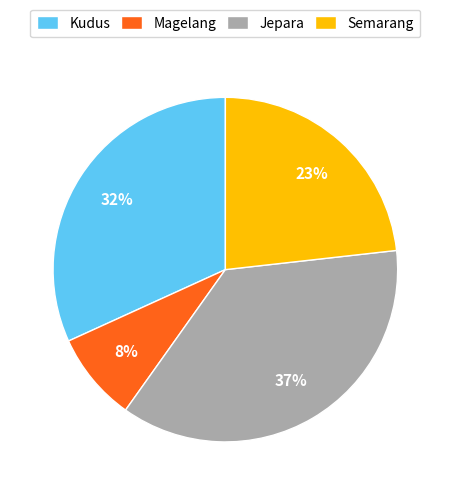

Count the number of slices in the pie.

4